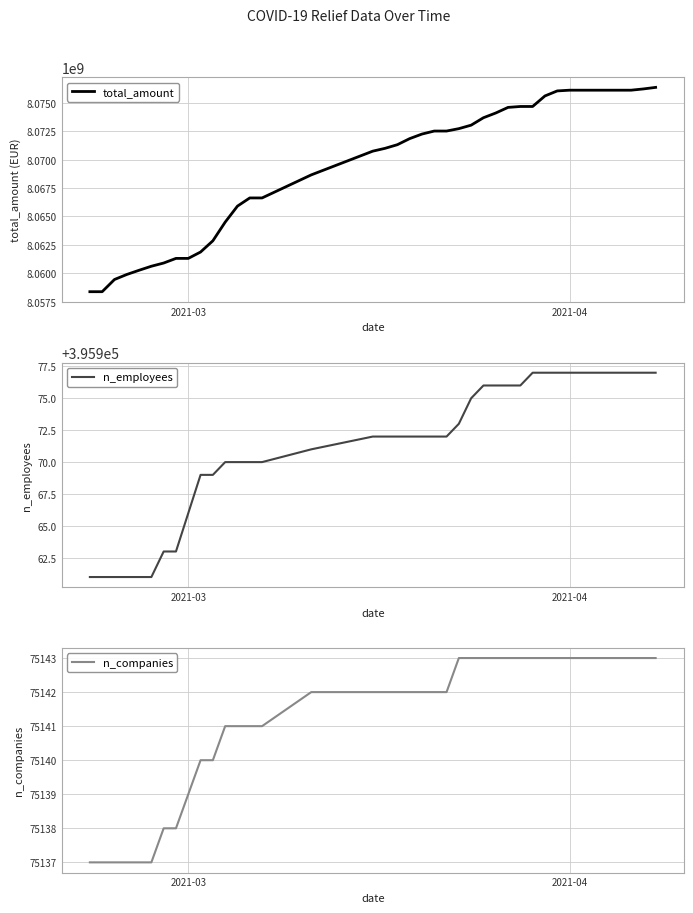

How many series are shown in this chart?

3